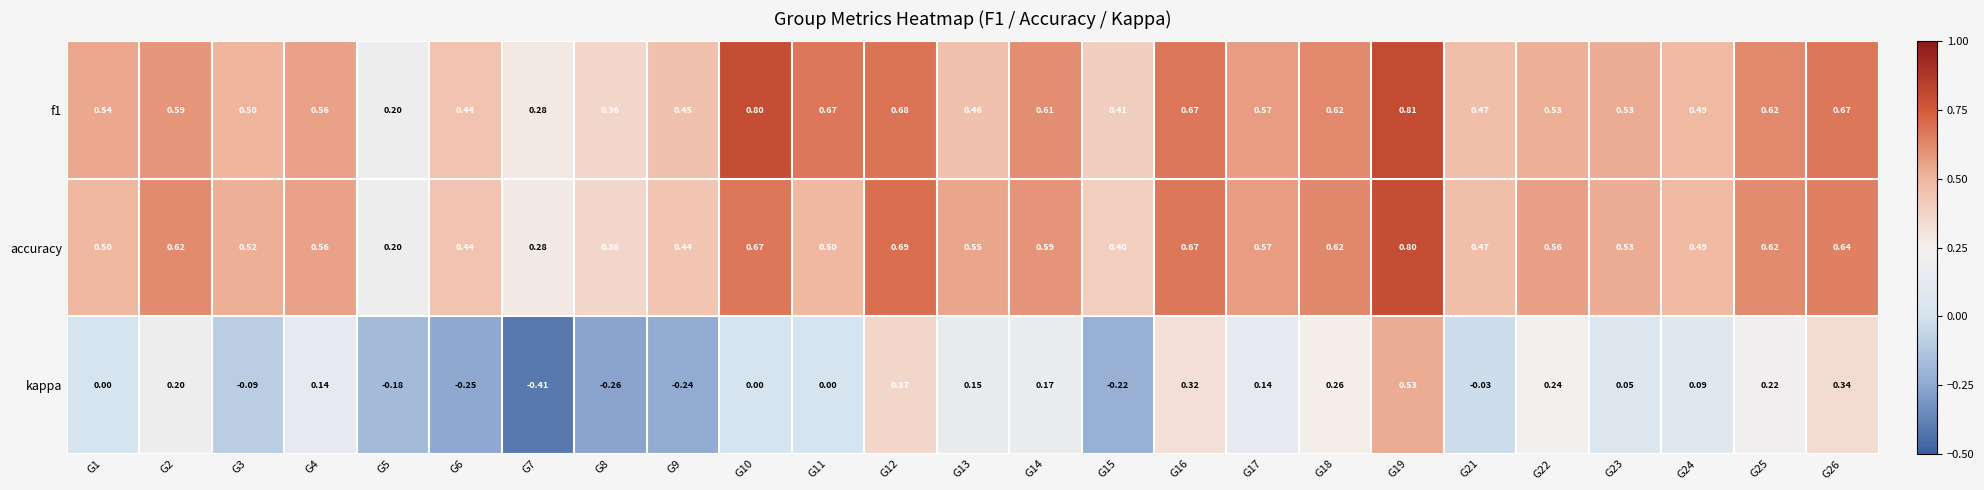

Which series has the largest range (max minus min)?

kappa